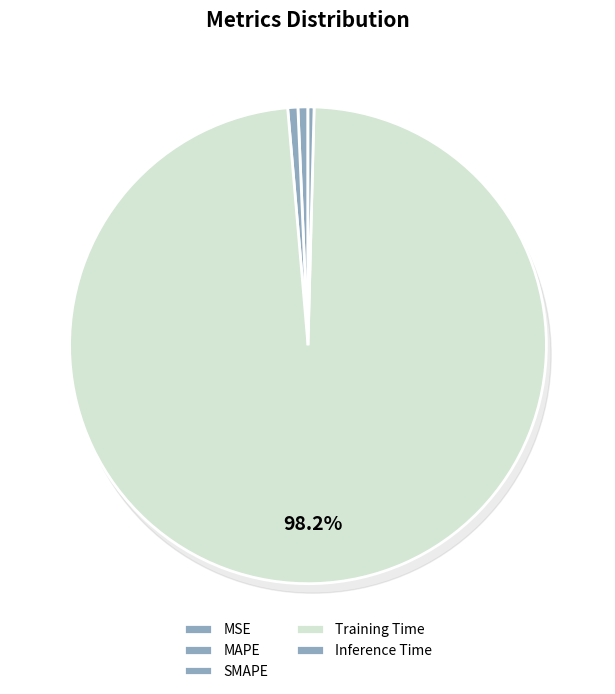

Which slice is the smallest?

MSE